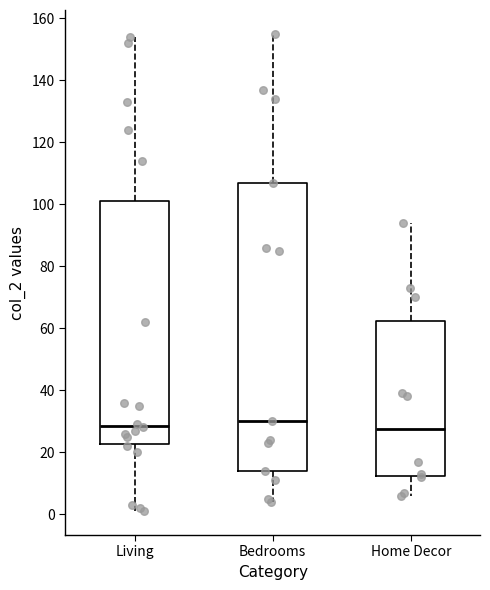

Reading left to right, transcribe this box plot: for each box, give where its median line is, the range the box spans, and where its two whiskers end, as read against the y-axis. The values are not printed on the chart, so give them approximately, as read against the axis.

Living: median 28, box 22 to 102, whiskers 2 to 154
Bedrooms: median 30, box 14 to 108, whiskers 4 to 156
Home Decor: median 28, box 12 to 62, whiskers 6 to 94